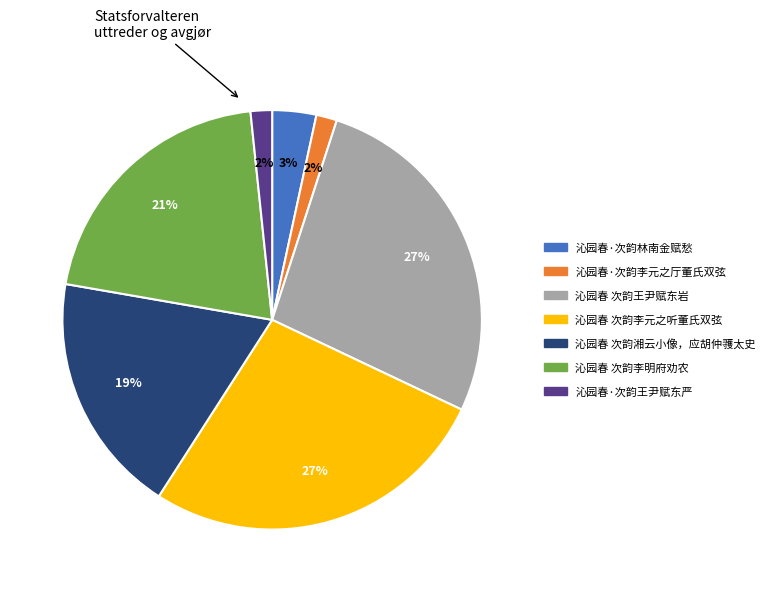

Is there any slice that represents more than half of the pie?

No